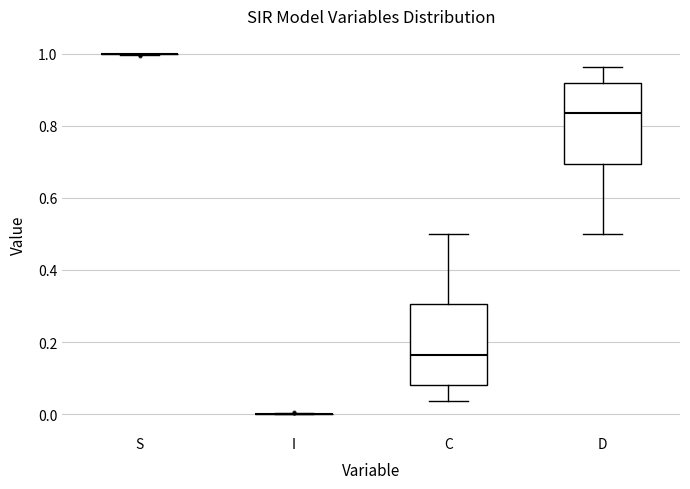

Reading left to right, read every box against the y-axis: the position of its median line, the range the box covers, and the ends of its whiskers. The values are not printed on the chart, so give them approximately, as read against the axis.

S: box collapsed to a line at 1.00, whiskers 1.00 to 1.00
I: box collapsed to a line at 0.00, whiskers 0.00 to 0.00
C: median 0.16, box 0.08 to 0.30, whiskers 0.04 to 0.50
D: median 0.84, box 0.70 to 0.92, whiskers 0.50 to 0.96